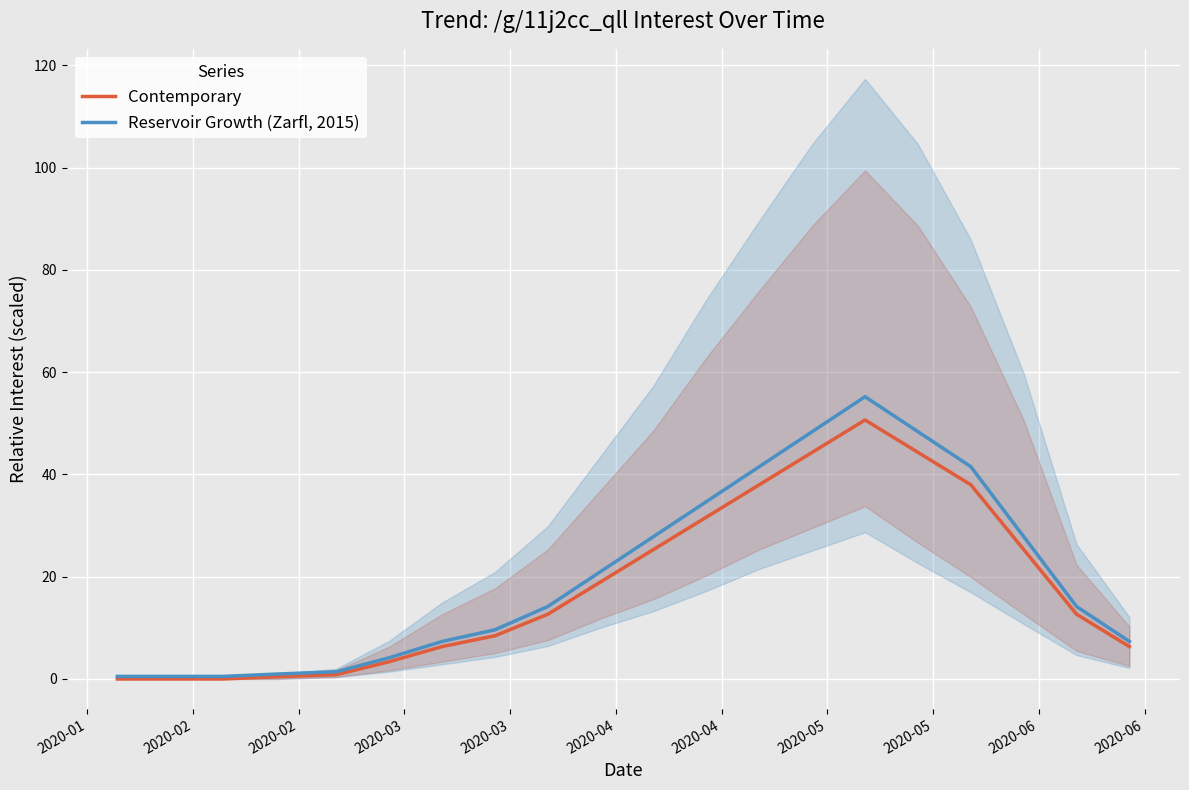

List the series in order of their overall mean, lowest first.

Contemporary, Reservoir Growth (Zarfl, 2015)